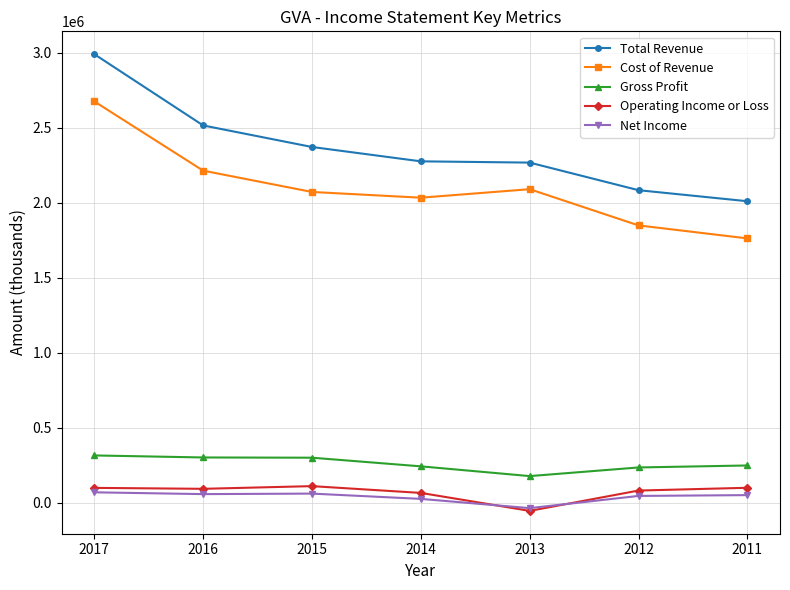

At which label does Gross Profit reach its minimum?

2013